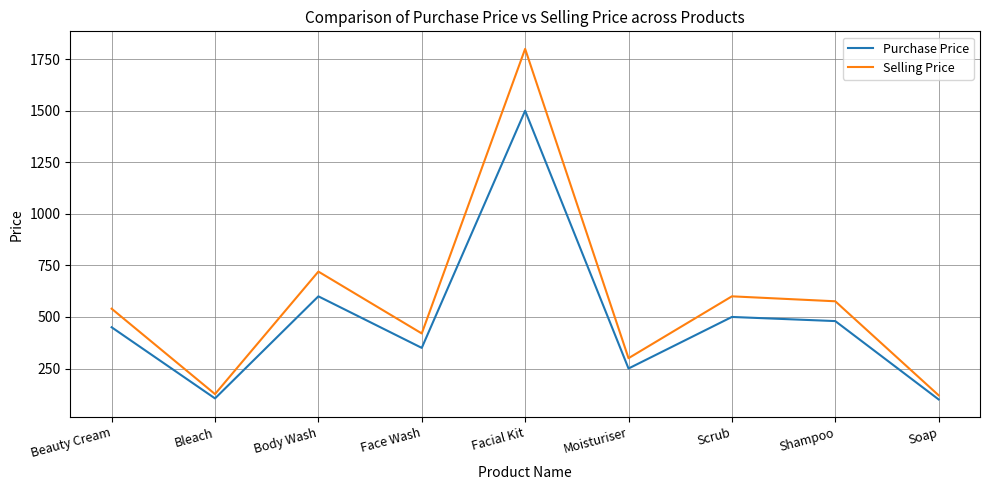

What is the maximum value for Purchase Price?

1500